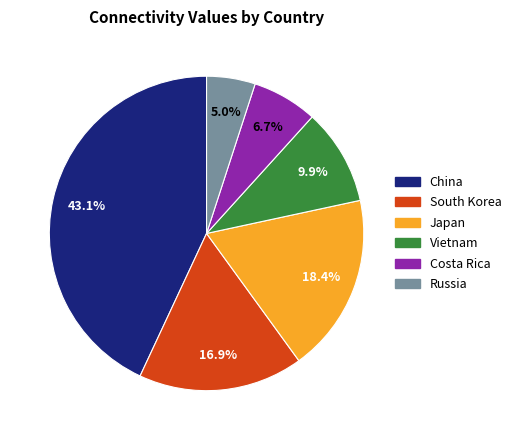

Count the number of slices in the pie.

6